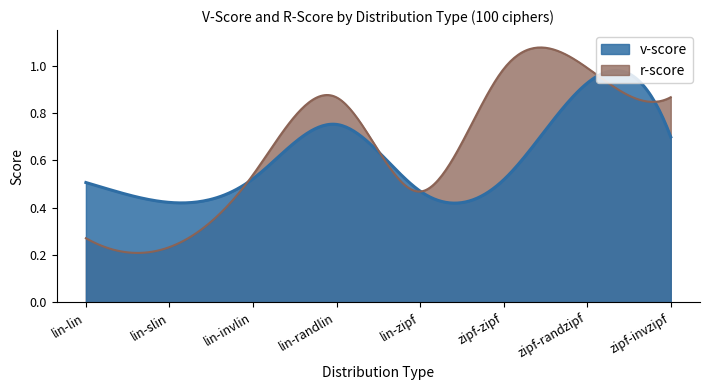

What is the value of the r-score point at the 5th from the left?

0.5